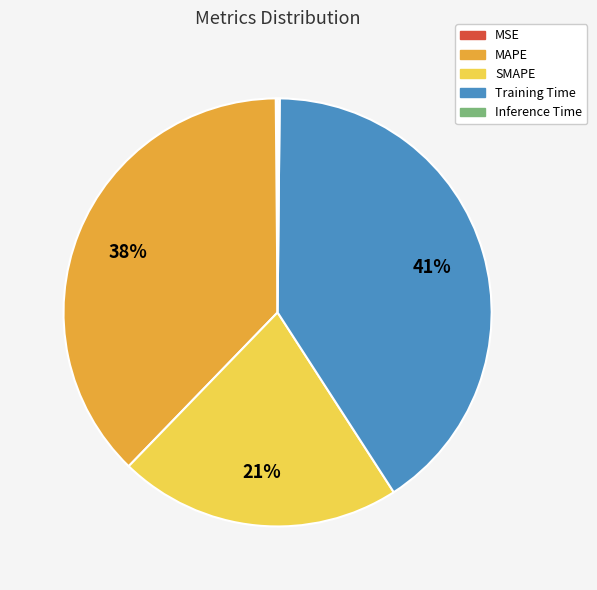

True or false: Training Time accounts for 52% of the total.

False